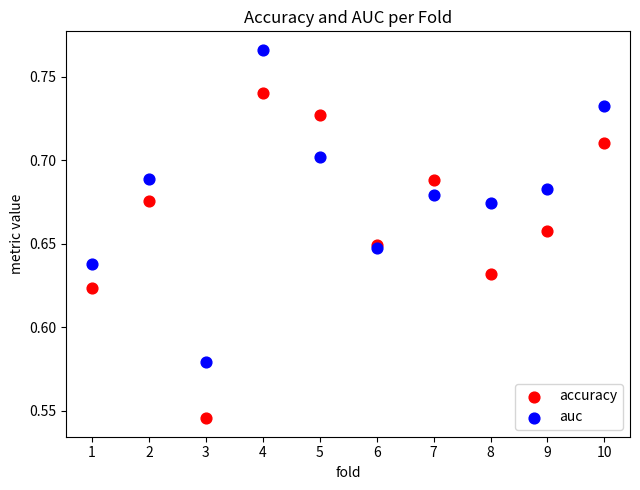

Which series contains the highest Y value?

auc